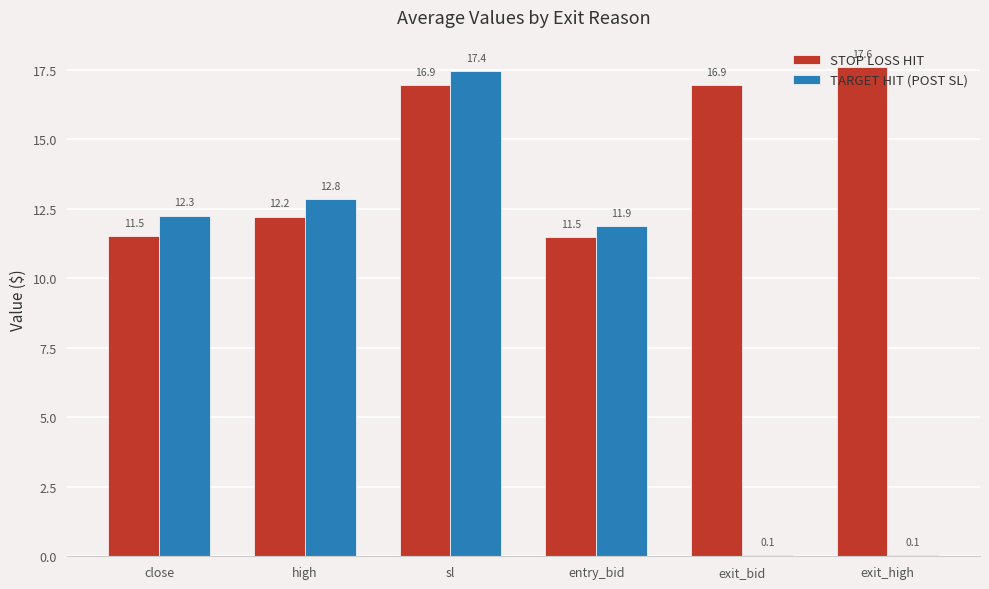

The STOP LOSS HIT series shows 12.2 at high. True or false?

True